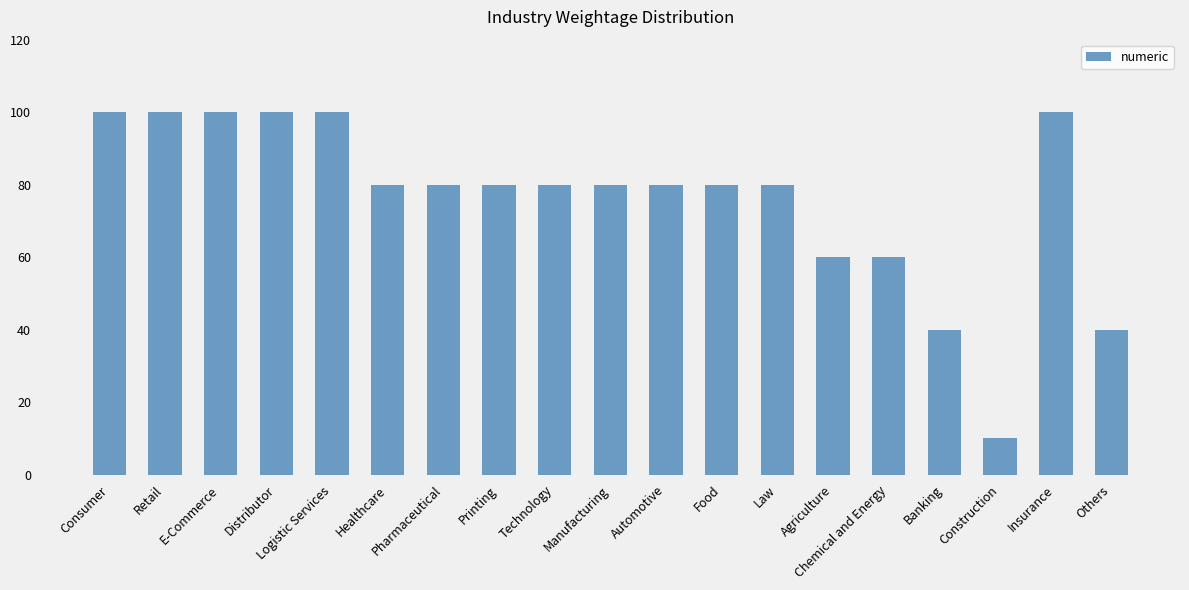

True or false: the data shows 48 at Automotive.

False